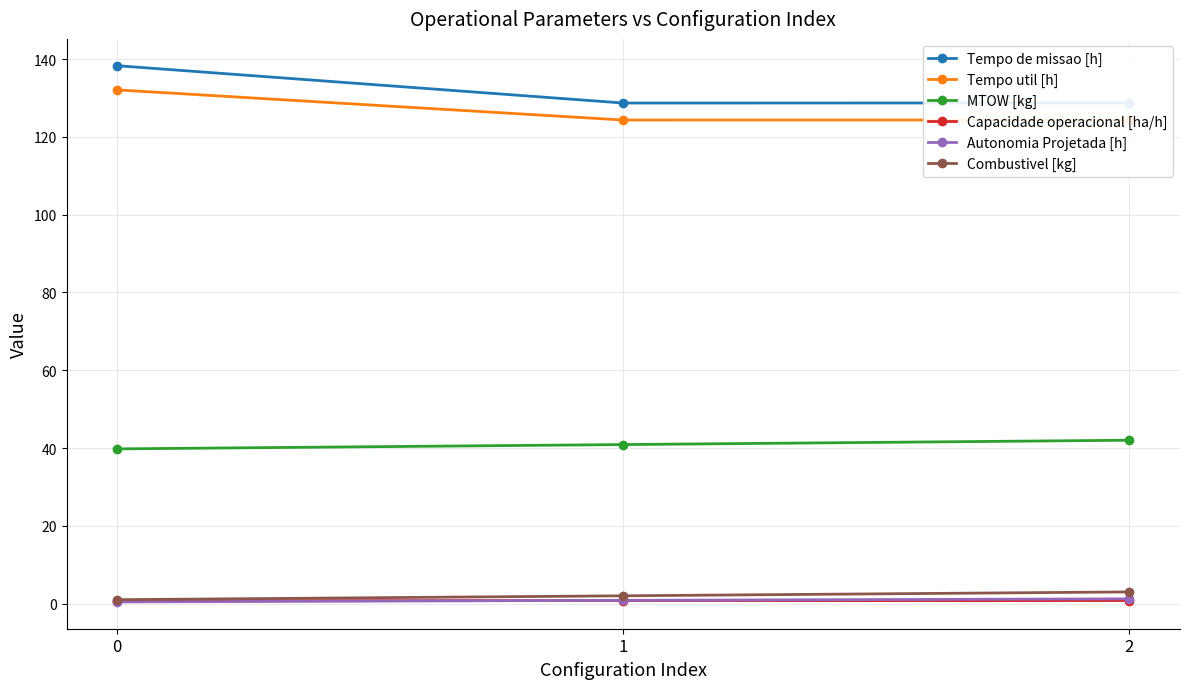

What is the smallest value displayed?

0.4